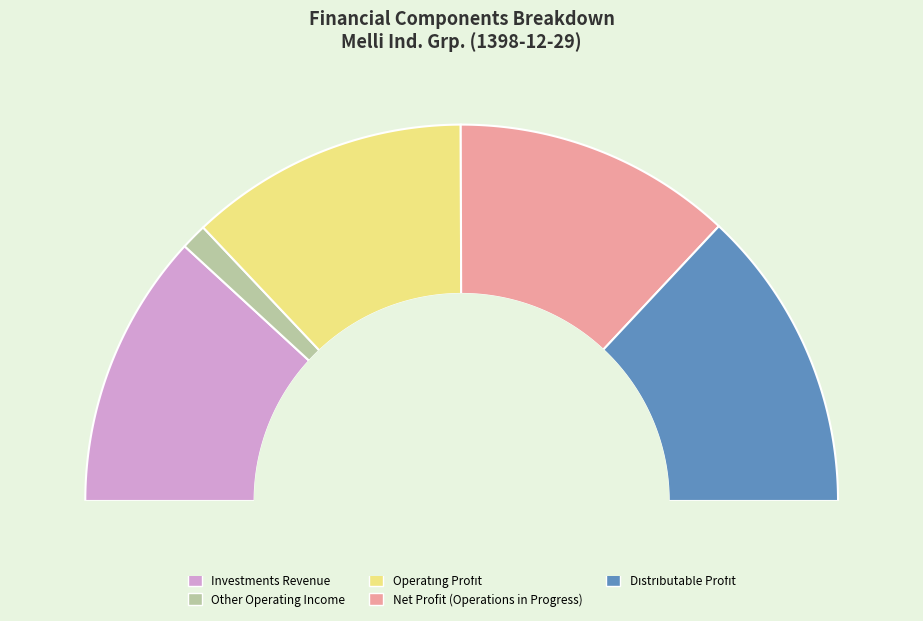

To the nearest percent, what is the combined percentage of net_profit_operations_in_progress and other_operating_income?

26%